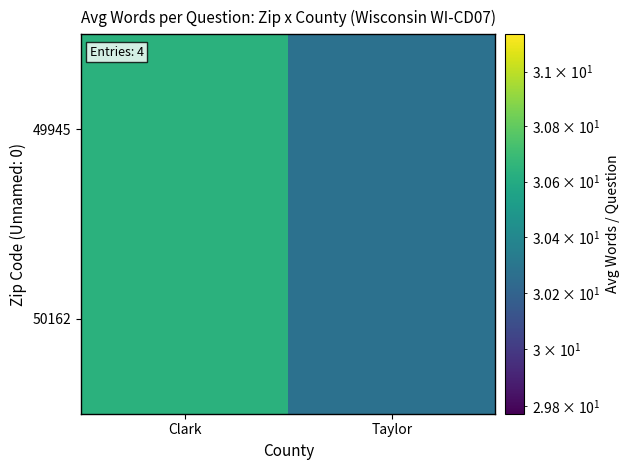

List the series in order of their peak value, highest first.

49945, 50162